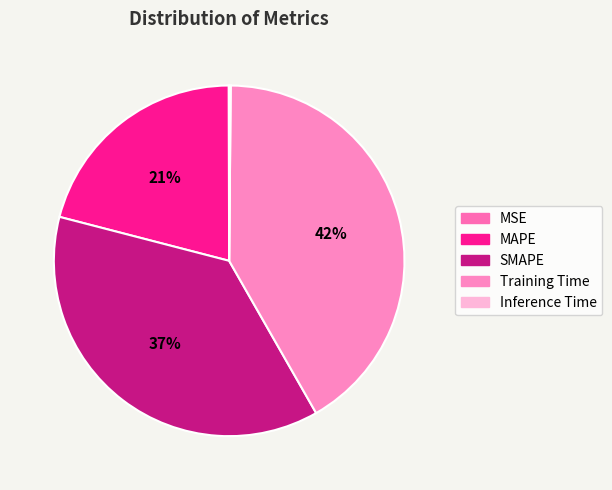

Between MAPE and MSE, which is larger?

MAPE